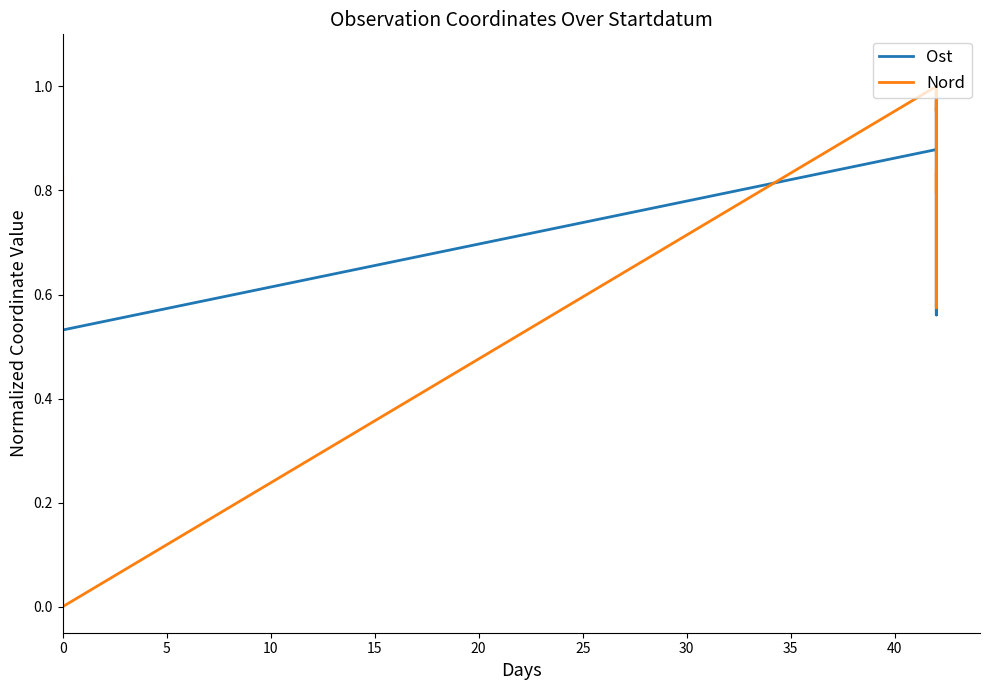

True or false: Nord has more than 1 points higher than both neighbors.

True